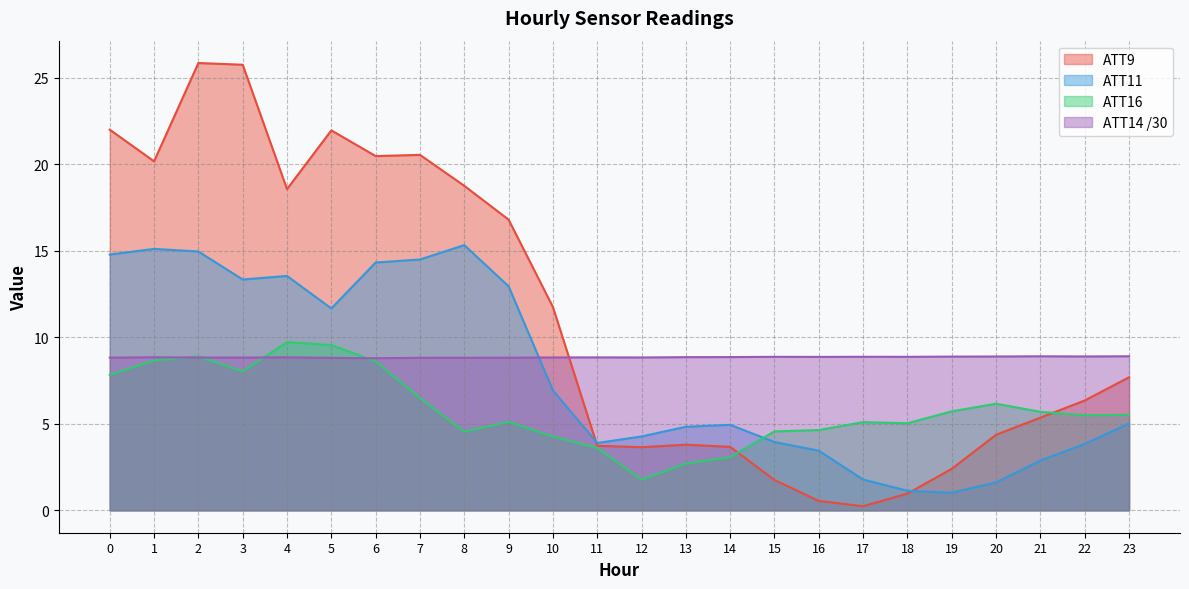

How many values in the ATT9 series are below 7?

12